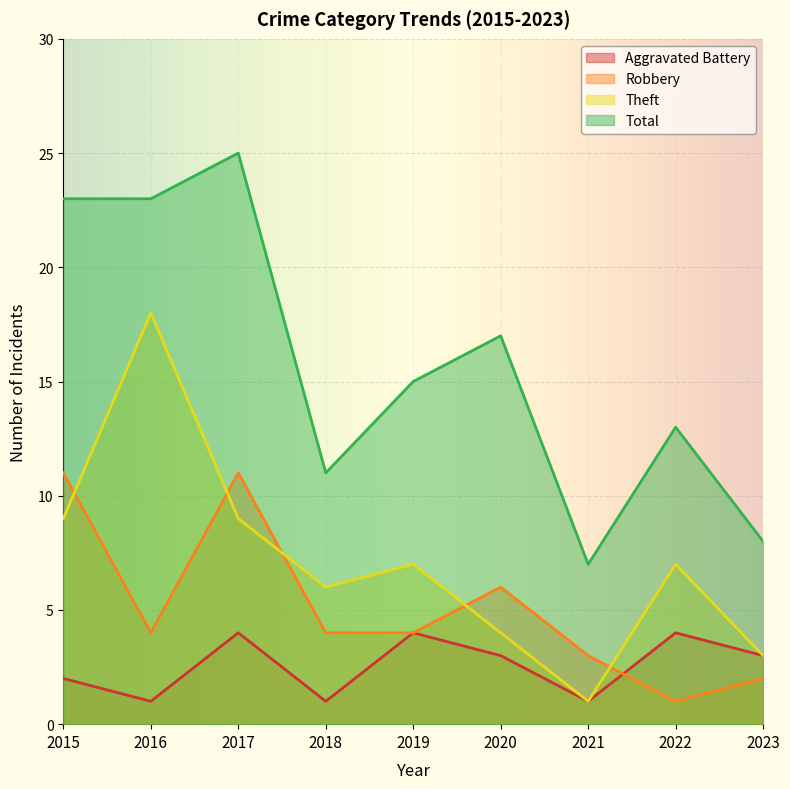

What are all the series names shown in the legend?

Aggravated Battery, Robbery, Theft, Total